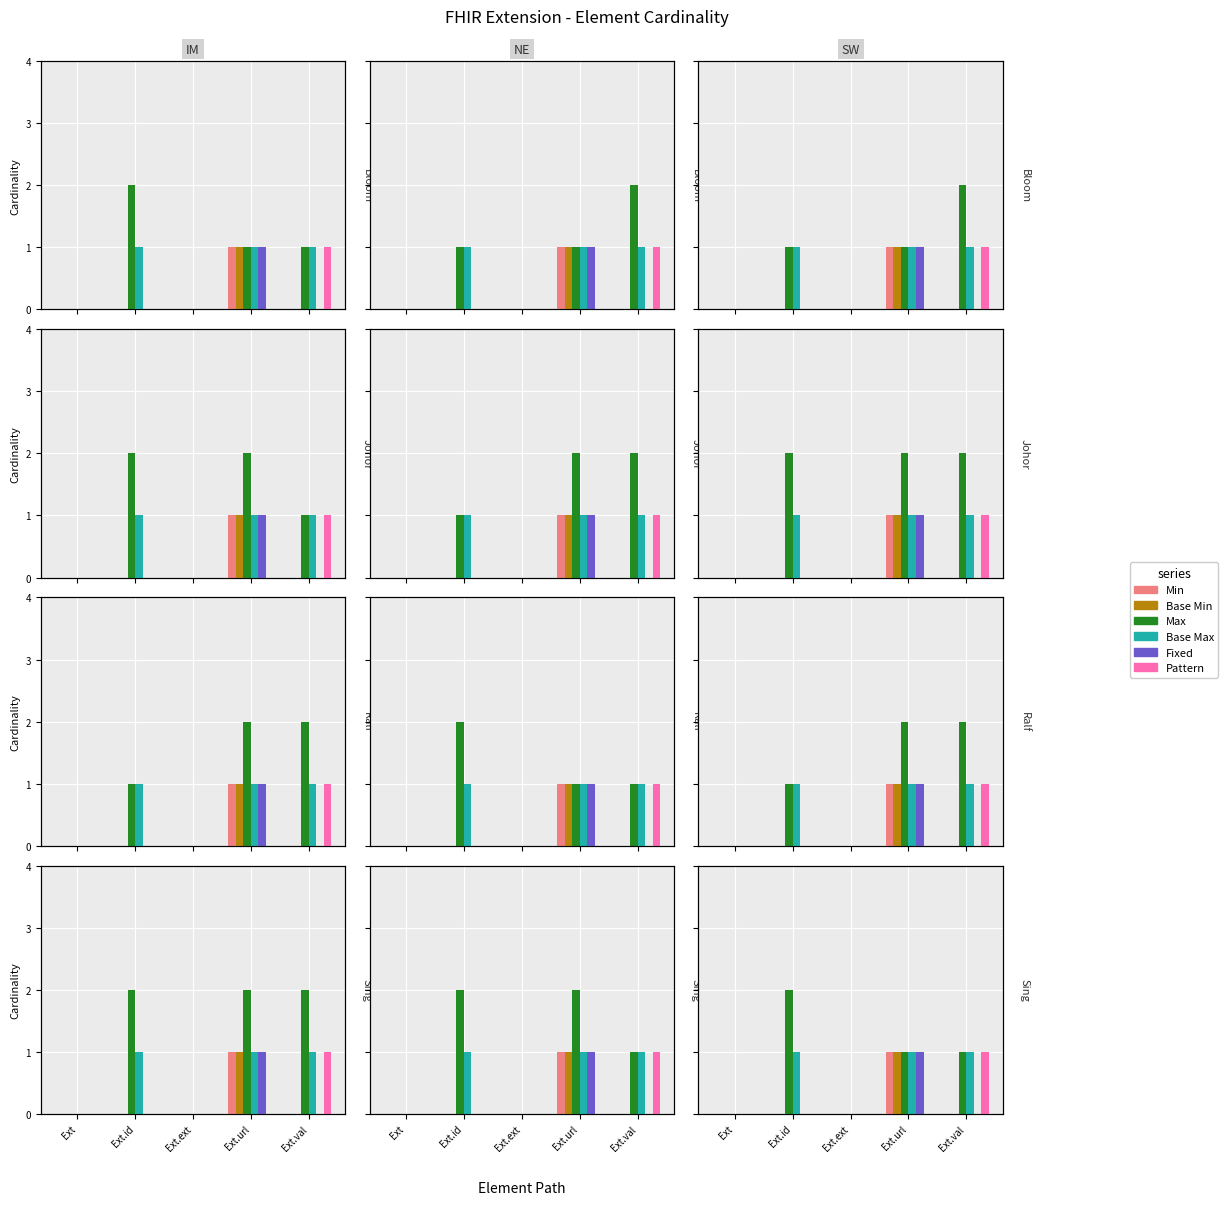

What is the maximum value for Pattern?

1